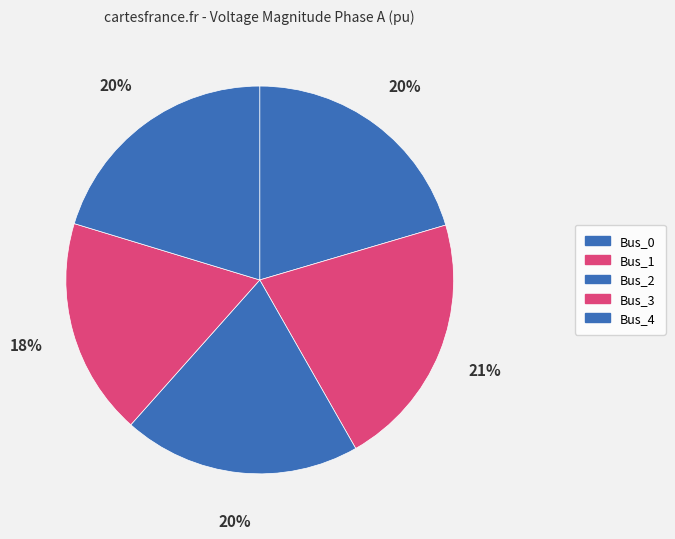

How many segments does this pie chart have?

5